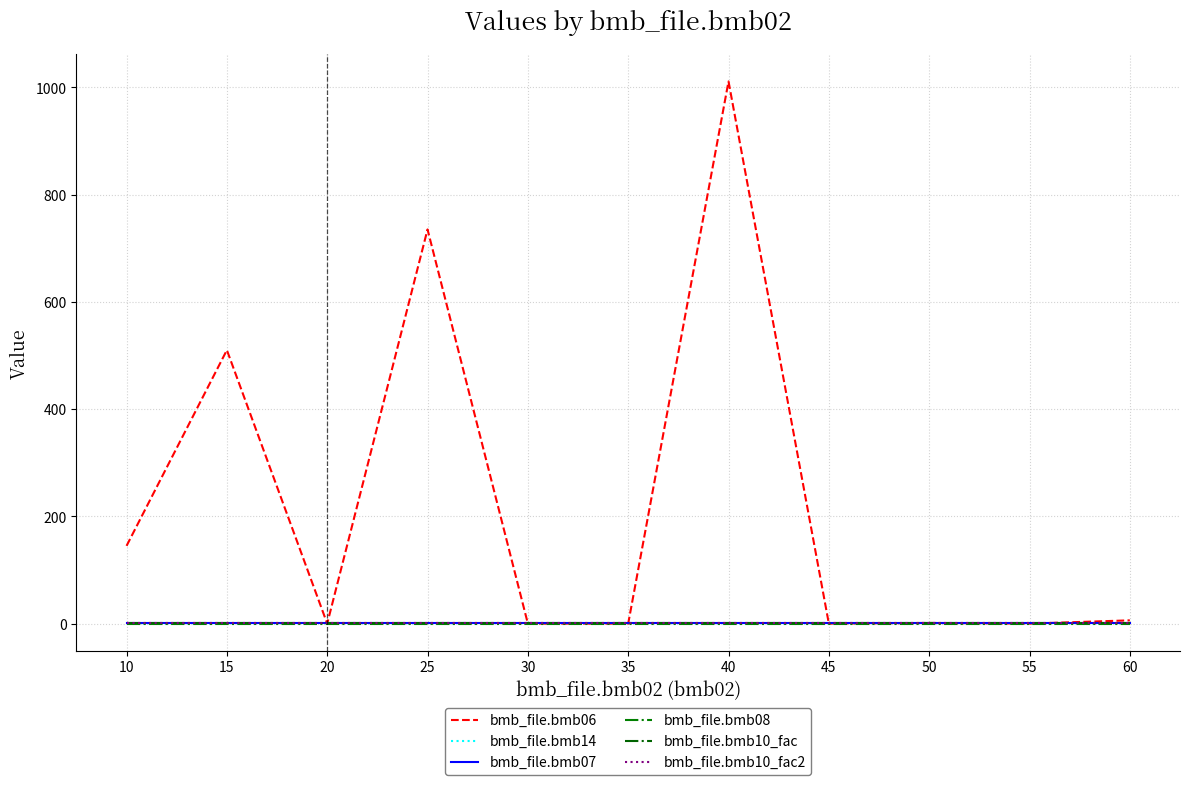

Read the bmb_file.bmb10_fac value at 35.

1.0